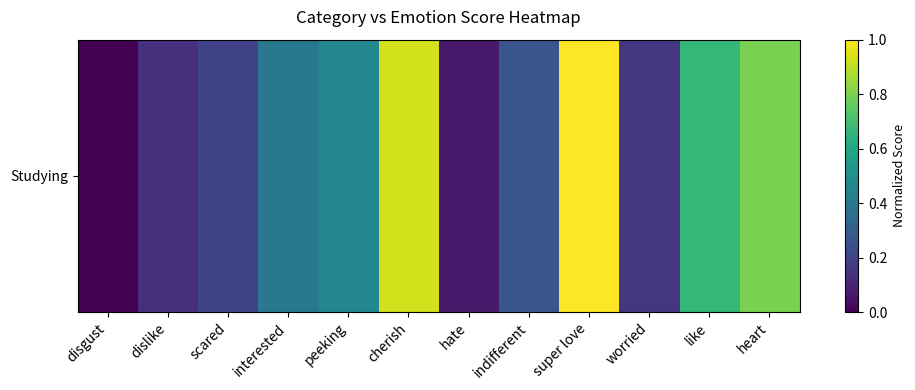

True or false: the data shows 0.1 at hate.

False